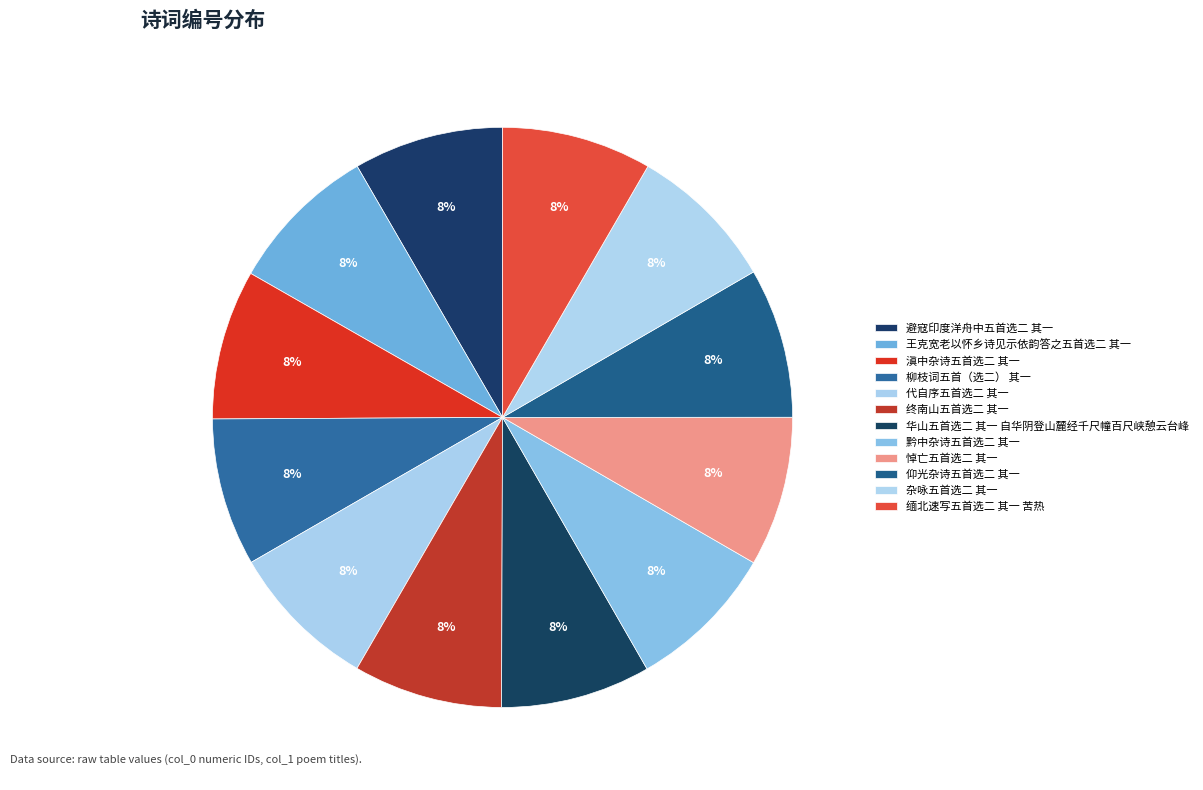

Is there any slice that represents more than half of the pie?

No